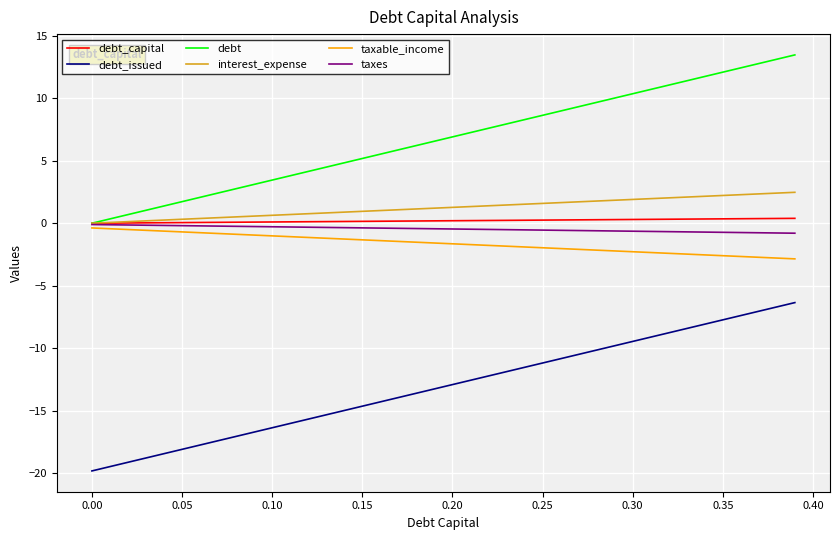

What is the maximum value for taxable_income?

-0.4